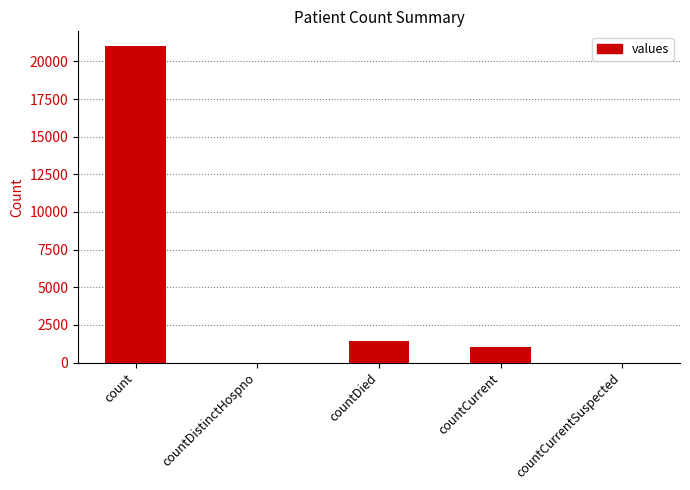

Is it true that the value at countCurrent is 1006?

True